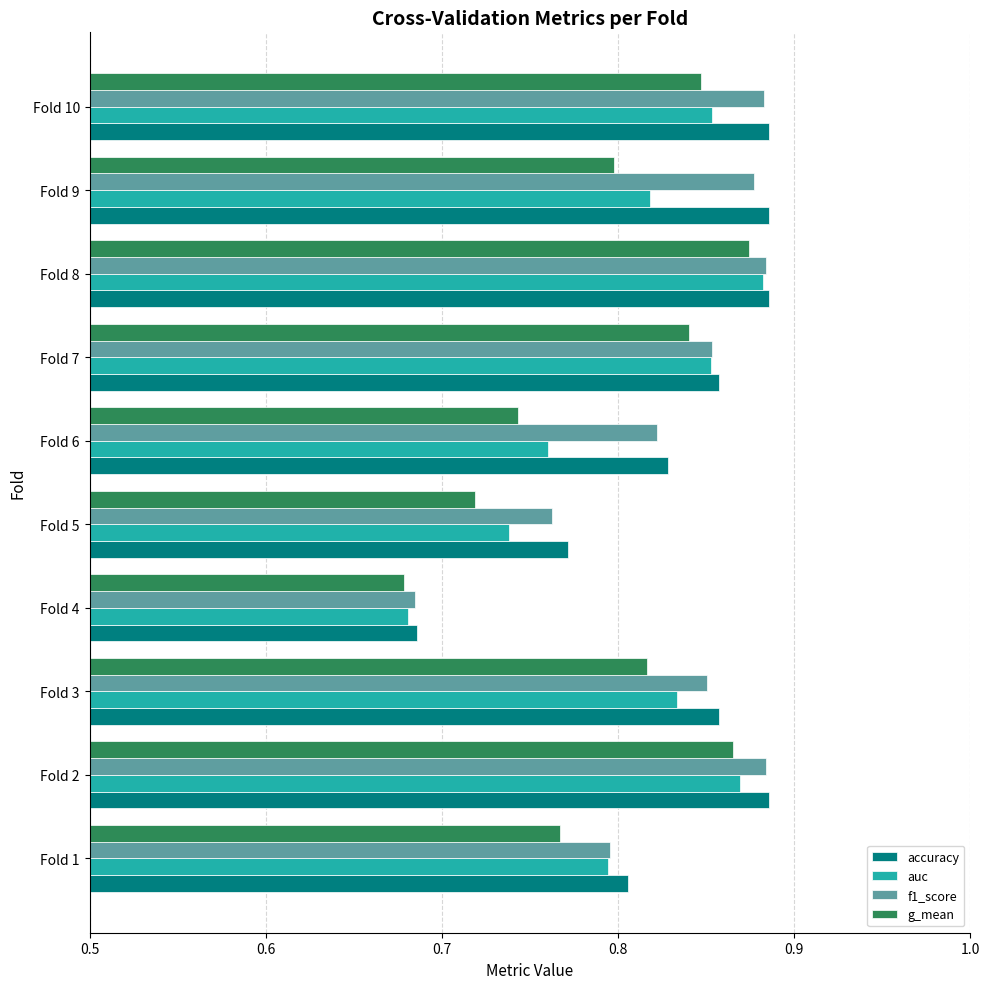

At which category is the sum across all series the highest?

Fold 8